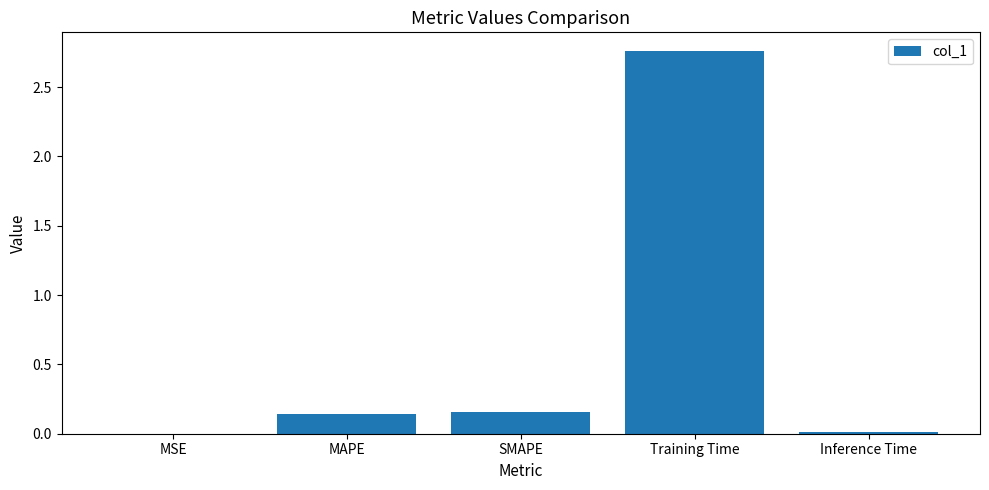

The chart shows a value of 0.7 at Training Time. True or false?

False